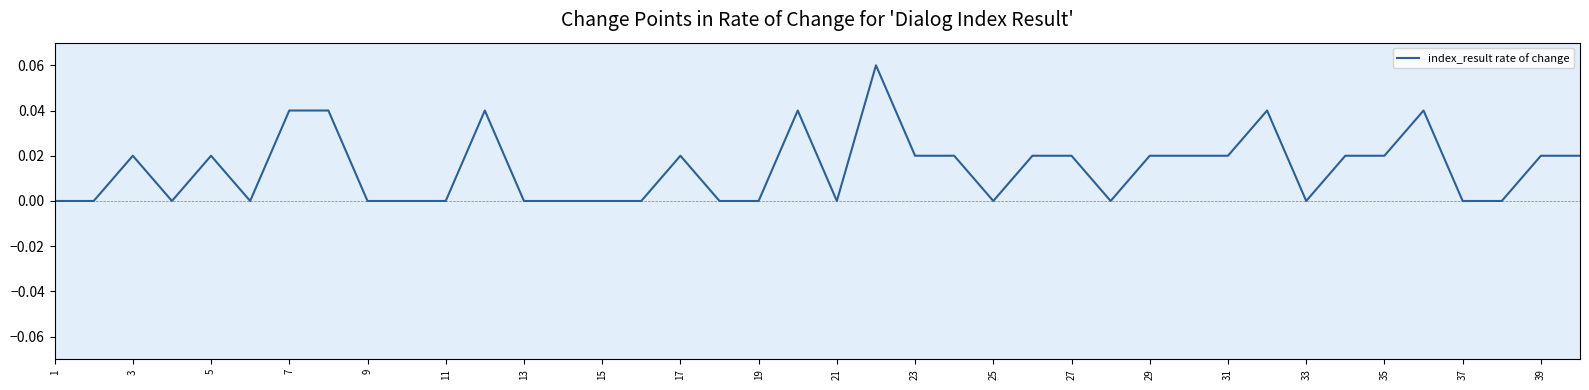

Does the chart display data point markers on the line(s)?

No